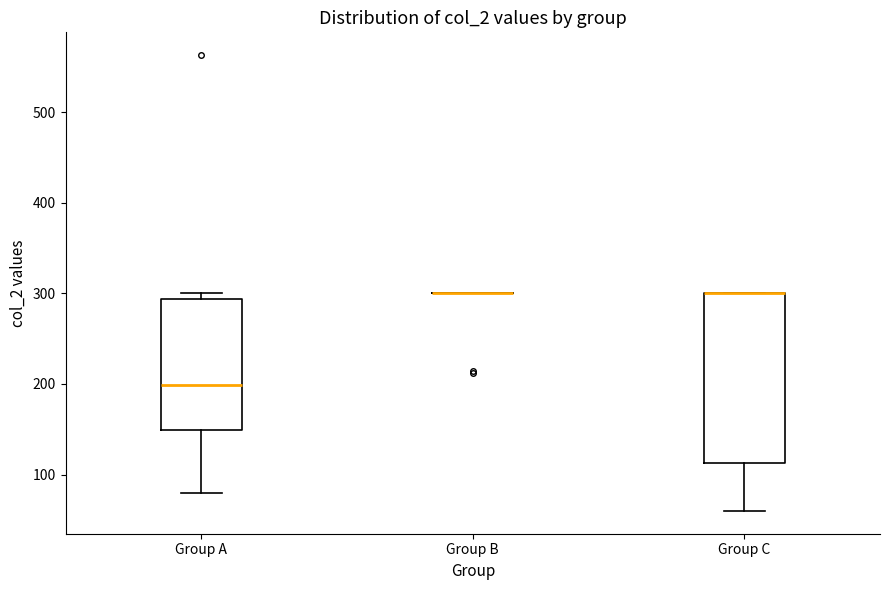

Reading left to right, read every box against the y-axis: the position of its median line, the range the box covers, and the ends of its whiskers. The values are not printed on the chart, so give them approximately, as read against the axis.

Group A: median 200, box 150 to 290, whiskers 80 to 300
Group B: box collapsed to a line at 300, whiskers 300 to 300
Group C: median 300 (drawn on the box's upper edge), box 110 to 300, whiskers 60 to 300